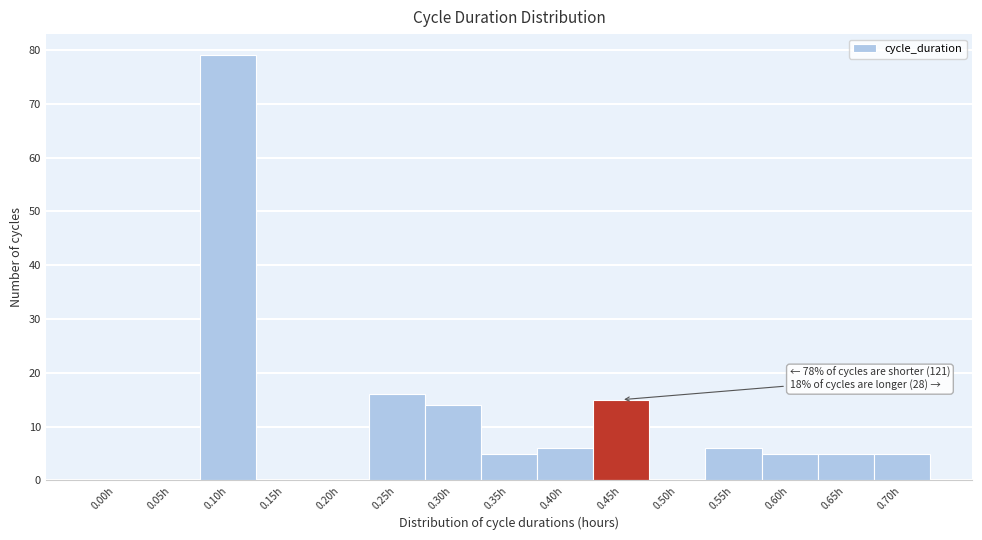

Reading left to right, extract all data points from this chart.

0.00h=0	0.05h=0	0.10h=79	0.15h=0	0.20h=0	0.25h=16	0.30h=14	0.35h=5	0.40h=6	0.45h=15	0.50h=0	0.55h=6	0.60h=5	0.65h=5	0.70h=5